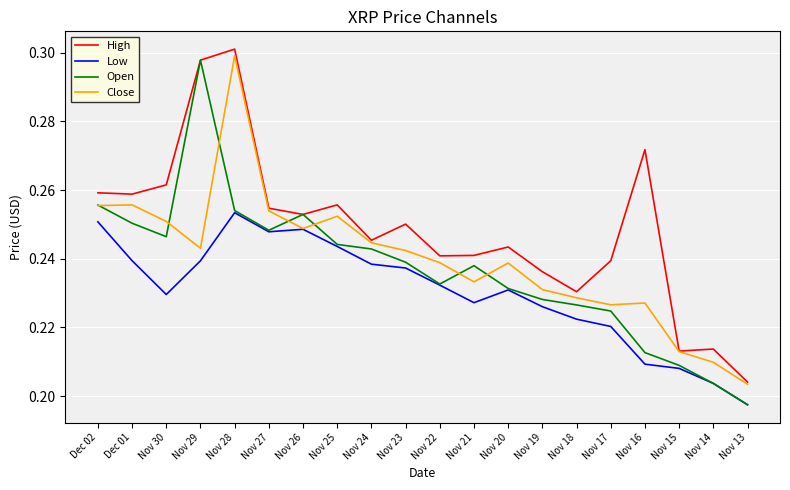

What position from the left is Nov 18?

15